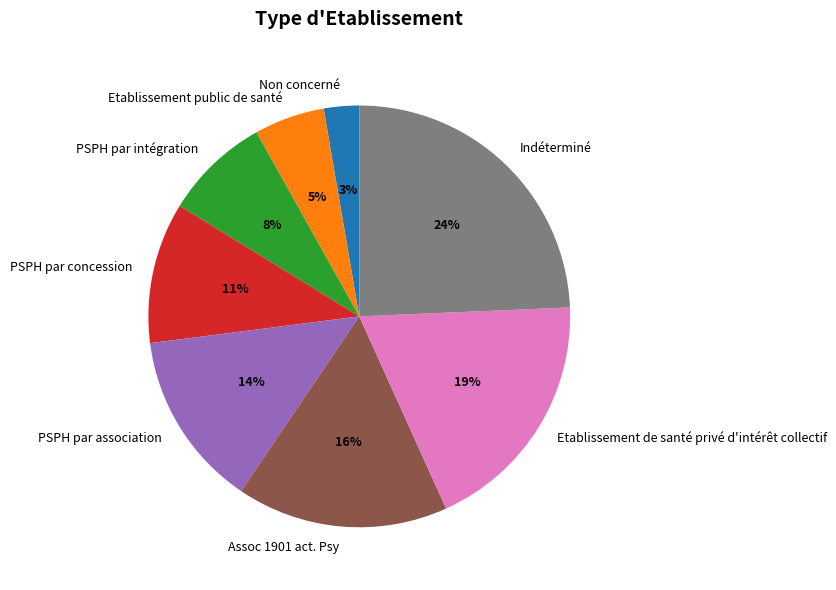

To the nearest percent, what percentage of the pie is Etablissement public de santé?

5%